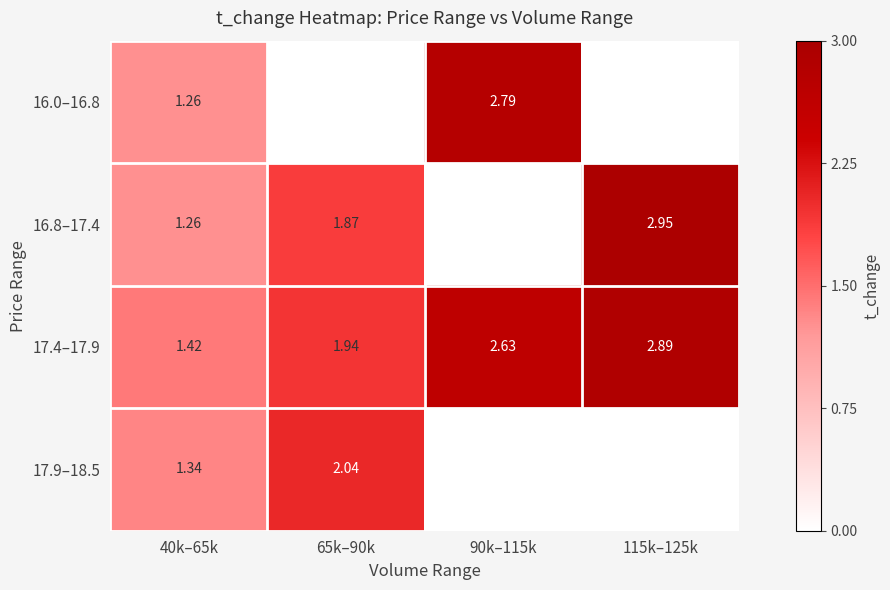

Is the value of 17.9–18.5 at 40k–65k greater than the value of 16.8–17.4 at 115k–125k?

No